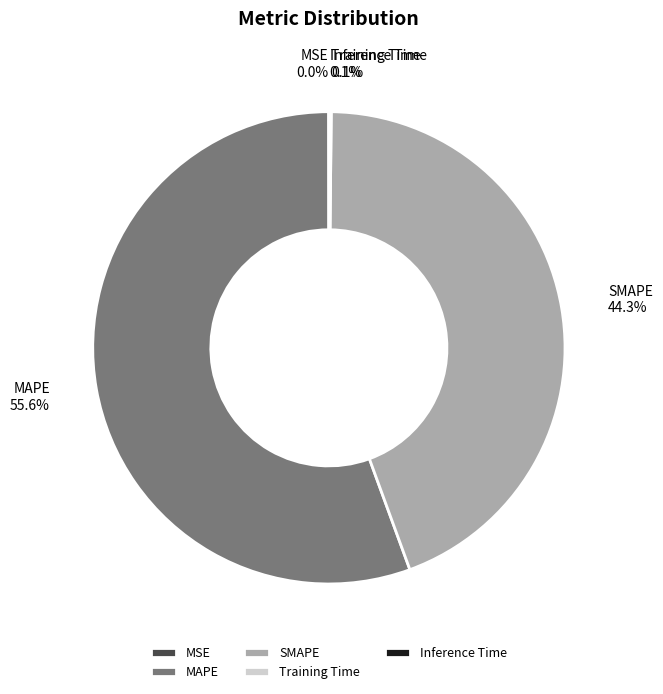

What is the majority slice?

MAPE